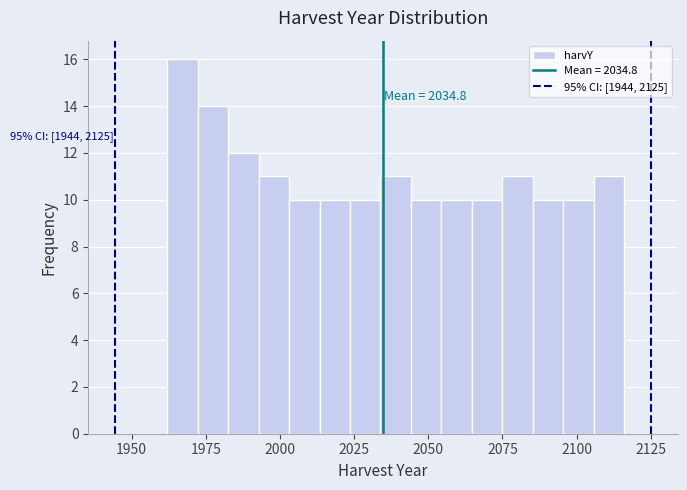

Around what value on the x-axis is the tallest bar? Give the approximate position of its centre, as read against the axis.

1965